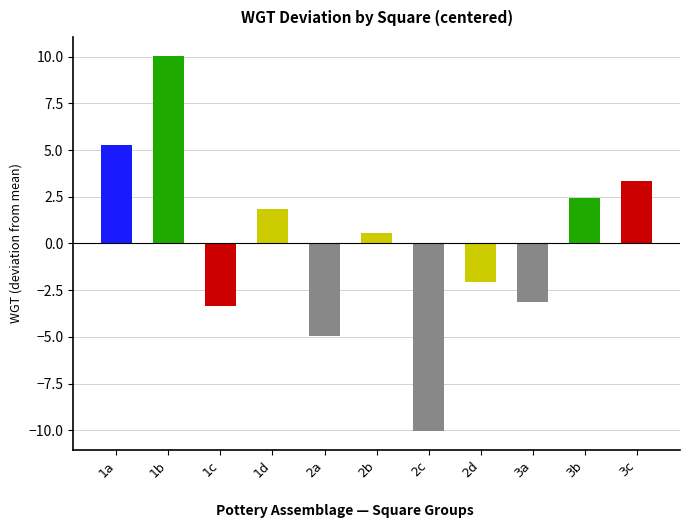

Between 2d and 2c, which is larger?

2d